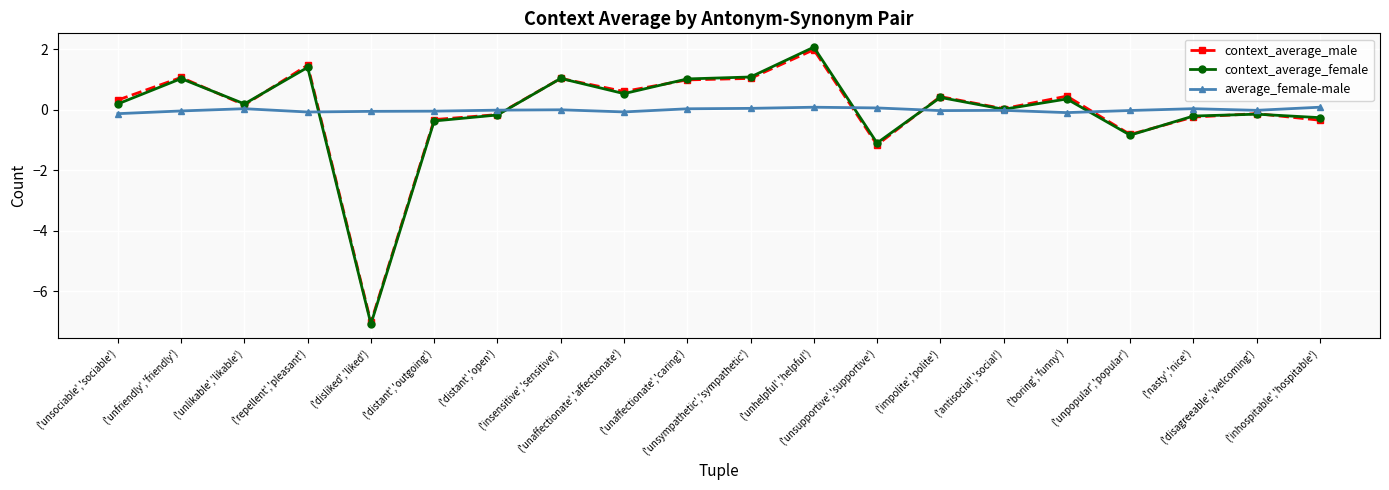

At which category is the sum across all series the highest?

('unhelpful','helpful')